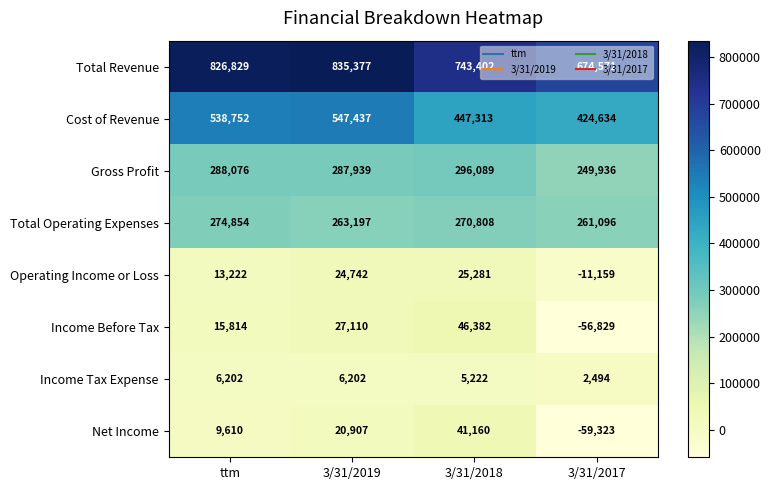

Where does the Total Operating Expenses series first go above 270808?

ttm